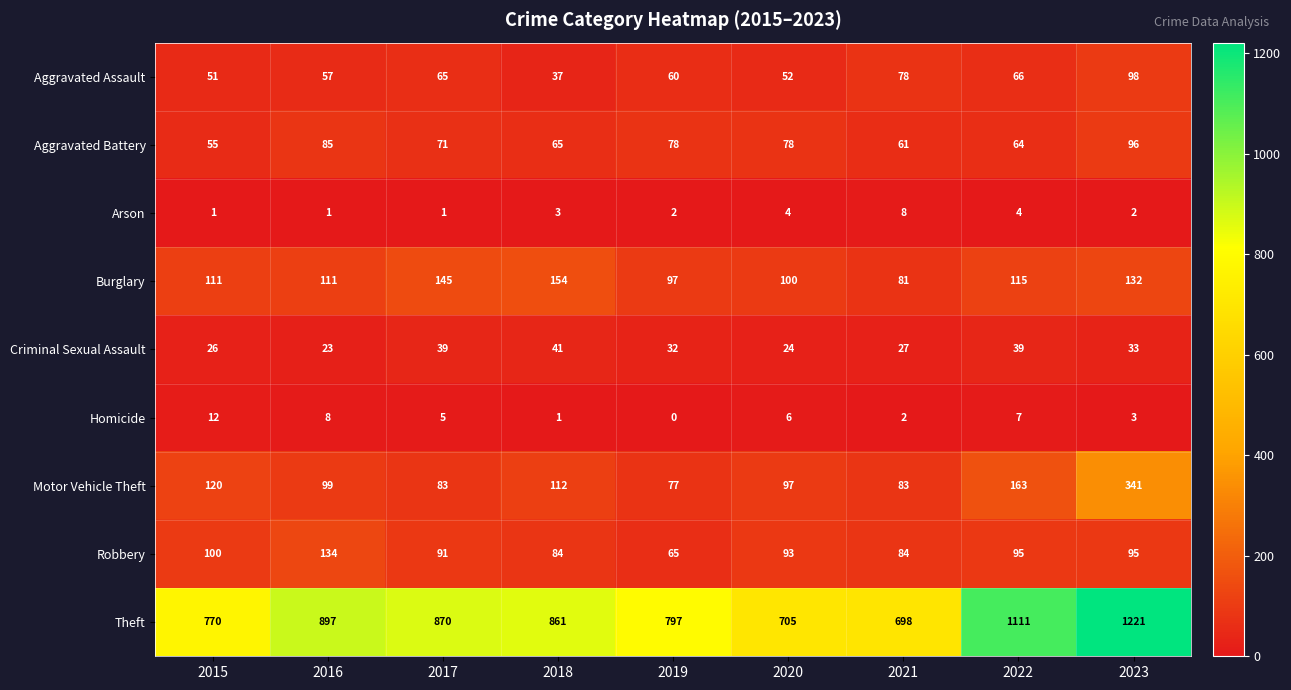

How many distinct data groups are displayed?

9